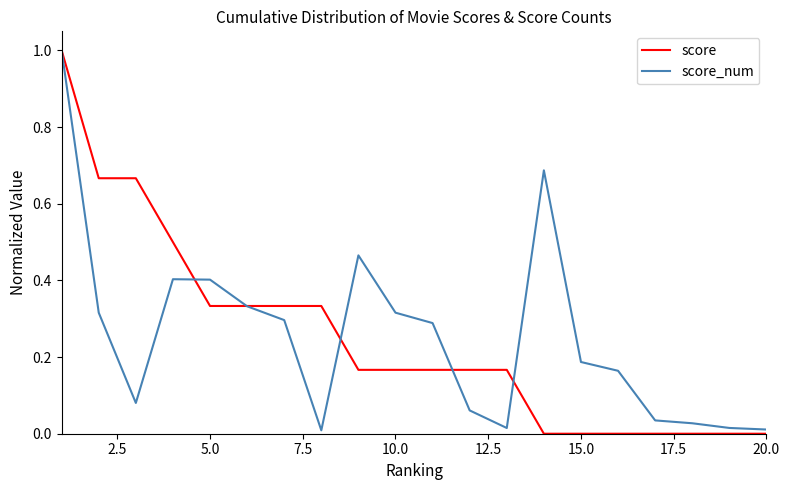

Which series has the widest spread of values?

score